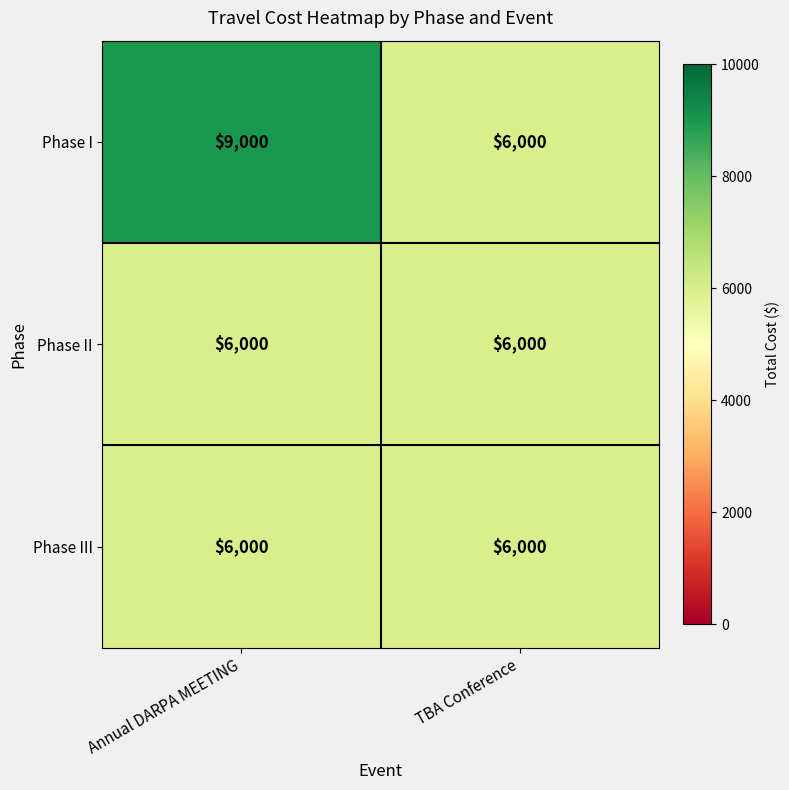

Reading left to right, transcribe all the data shown in this chart.

Phase I: Annual DARPA MEETING=9000	TBA Conference=6000
Phase II: Annual DARPA MEETING=6000	TBA Conference=6000
Phase III: Annual DARPA MEETING=6000	TBA Conference=6000